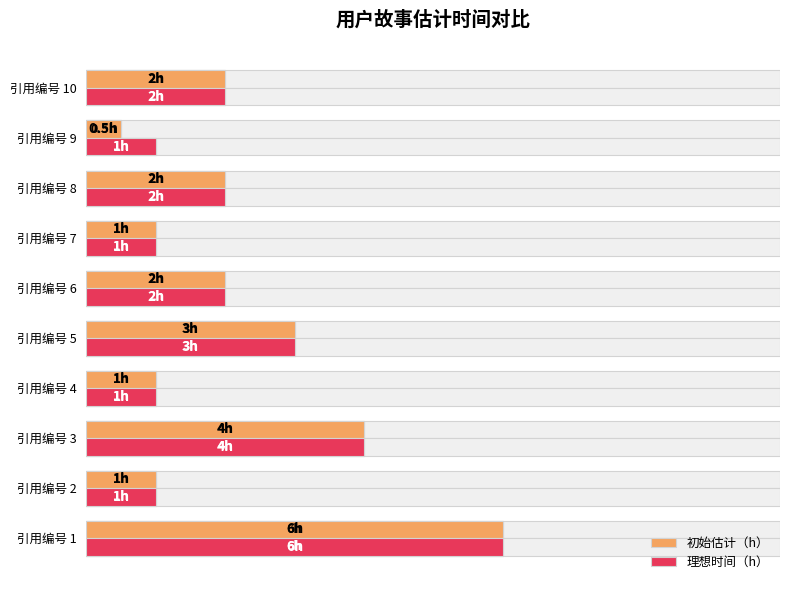

Rank the series by their average value, from lowest to highest.

初始估计（h）, 理想时间（h）